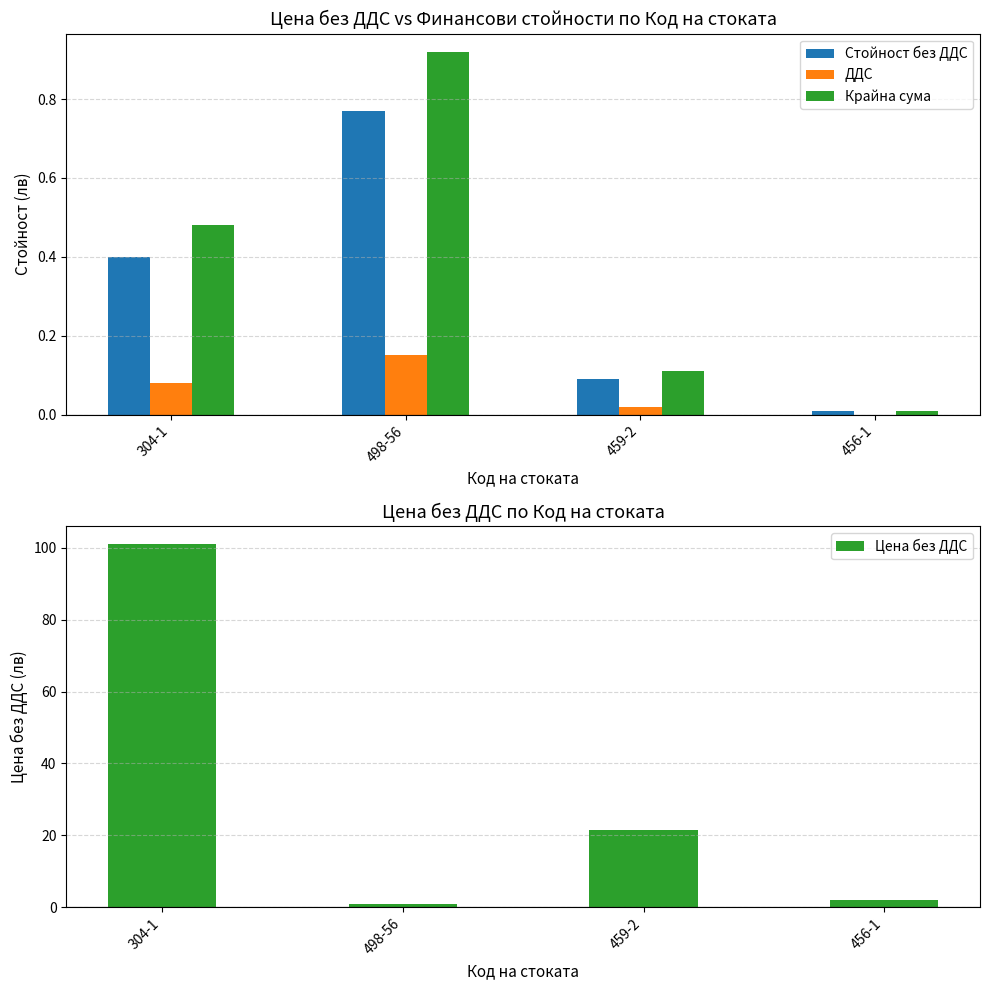

Are the bars grouped side by side (vs. stacked)?

Yes